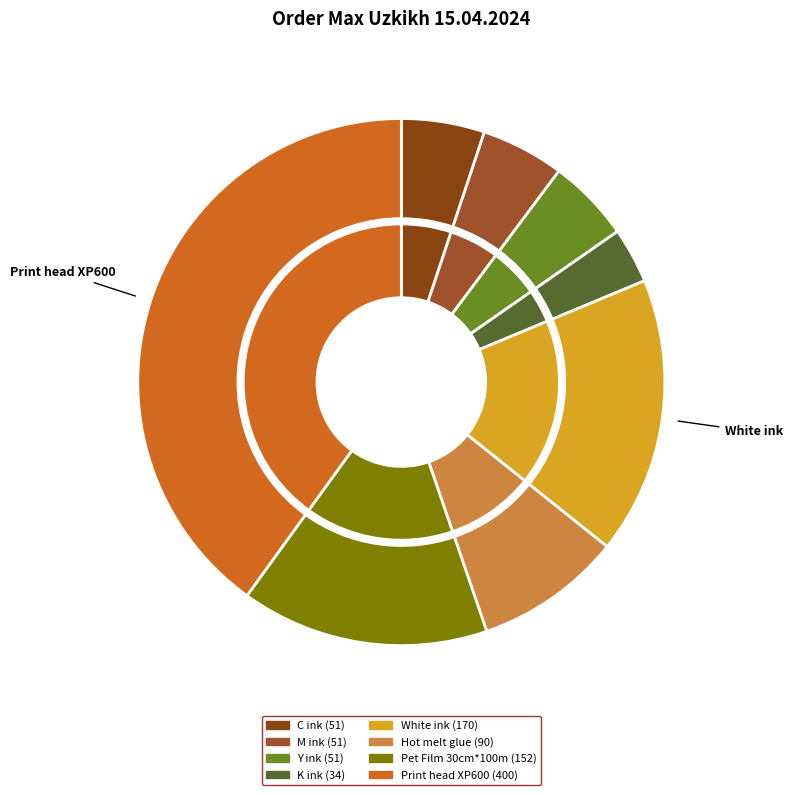

Is Hot melt glue the majority of the pie?

No